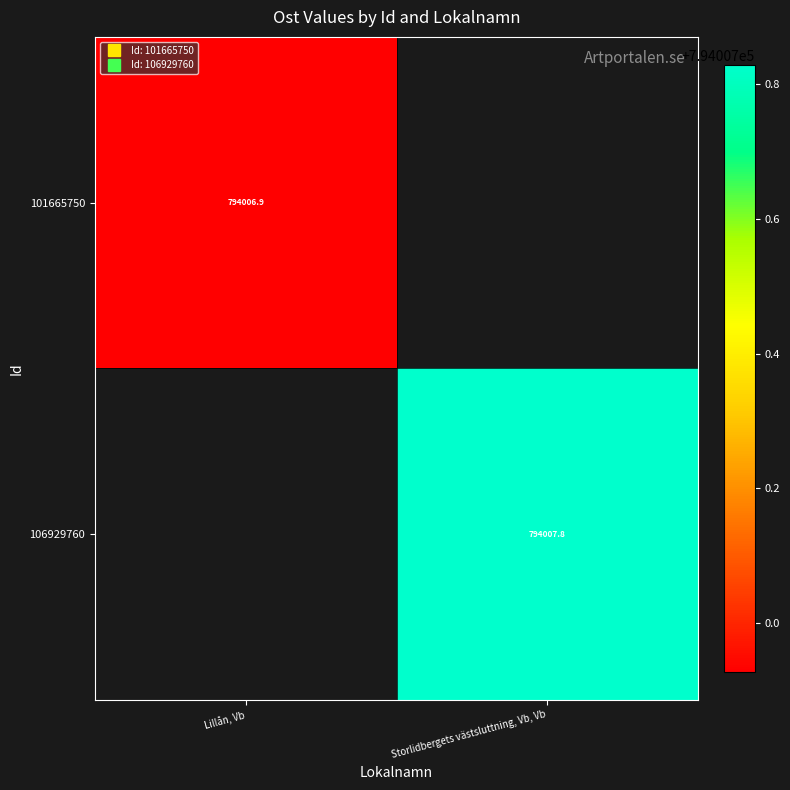

At which label is 101665750 closest to 794006?

Lillån, Vb